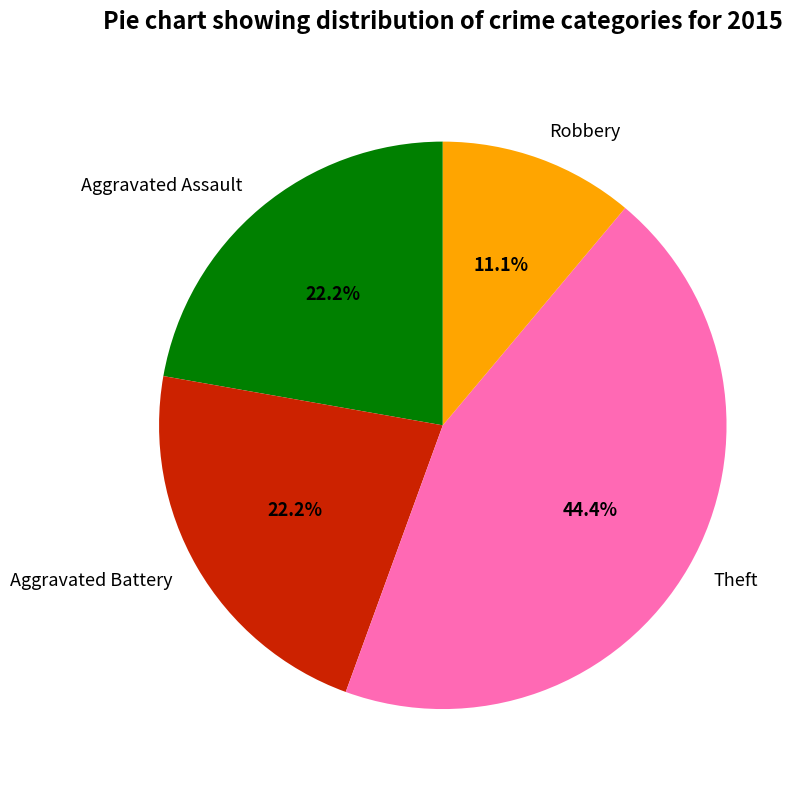

Which category has the biggest portion of the pie?

Theft